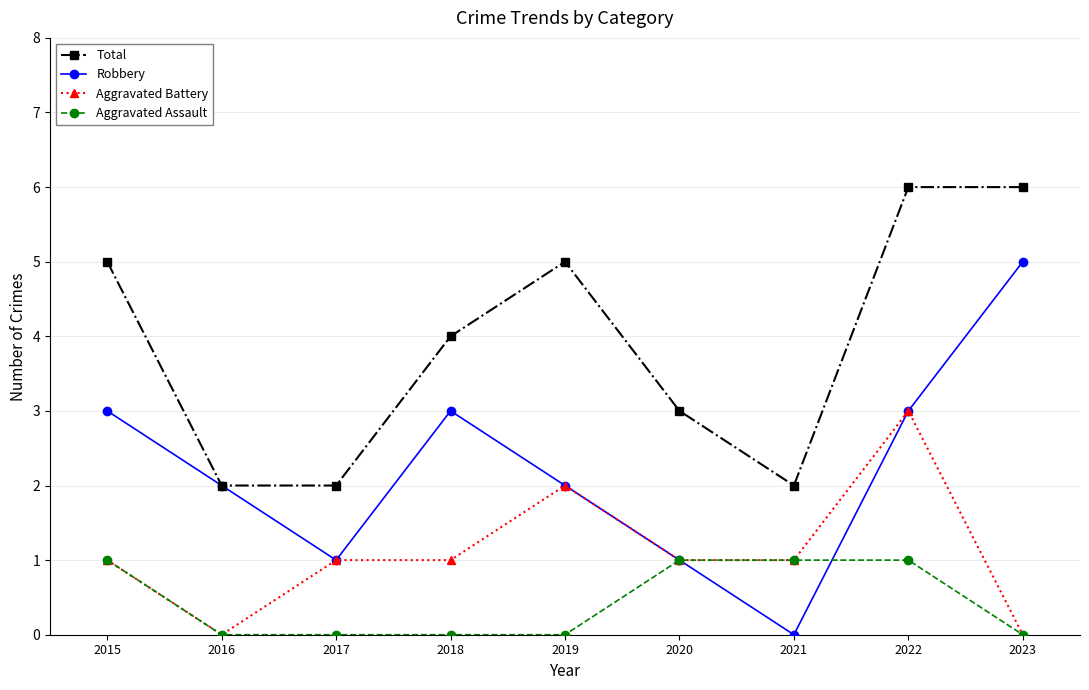

What is the difference between the highest and lowest values at 2023?

6